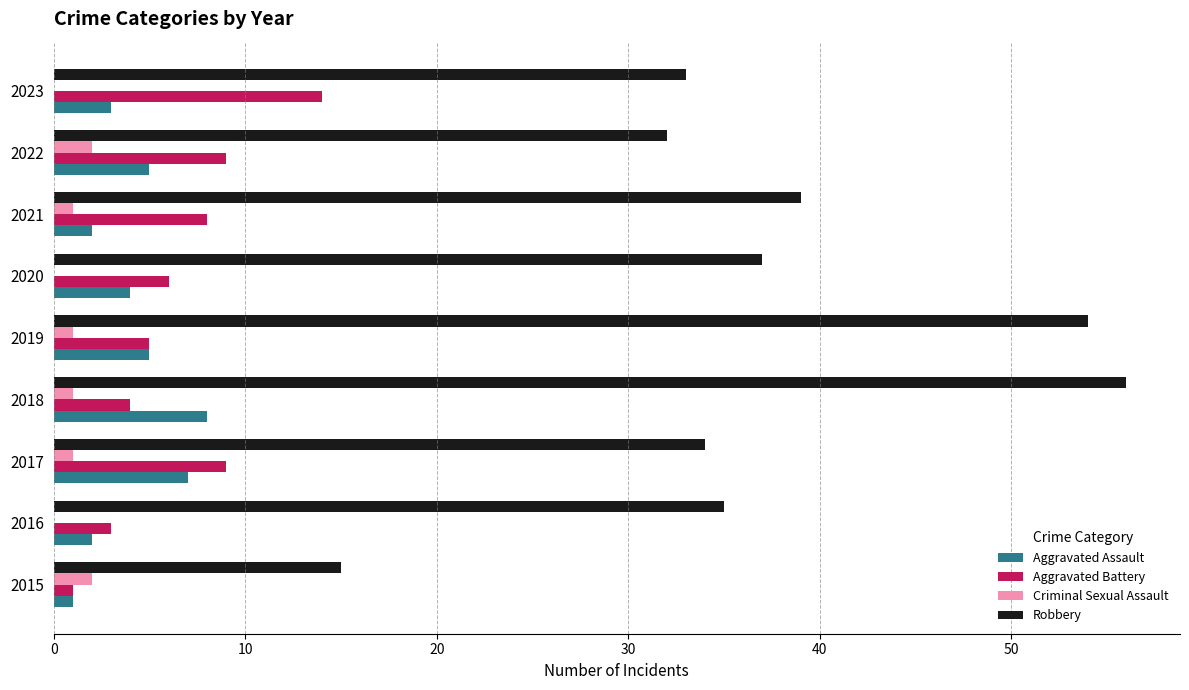

What is the sum of all Criminal Sexual Assault values?

8